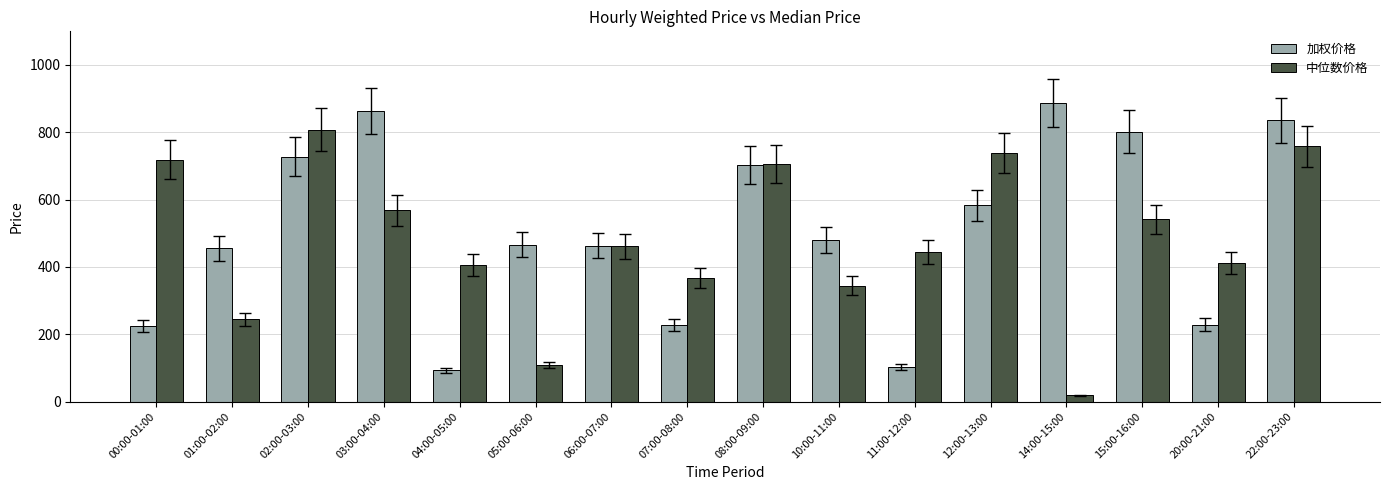

At how many categories does at least one series exceed 263?

16